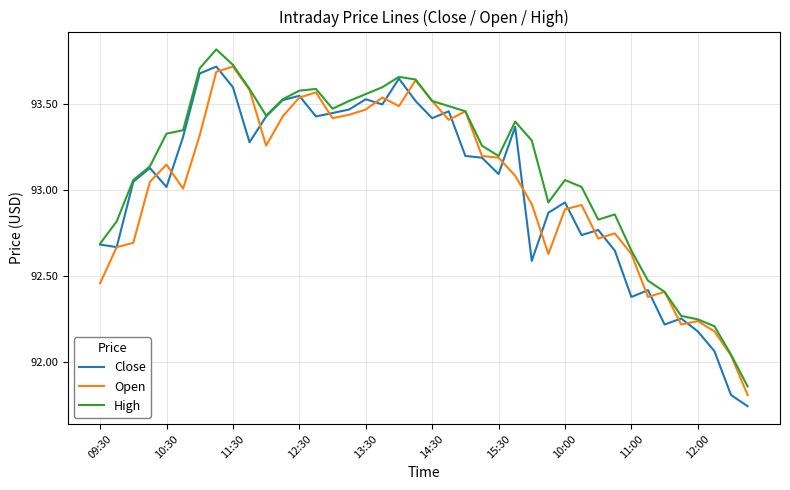

Which series has the largest total across all categories?

High